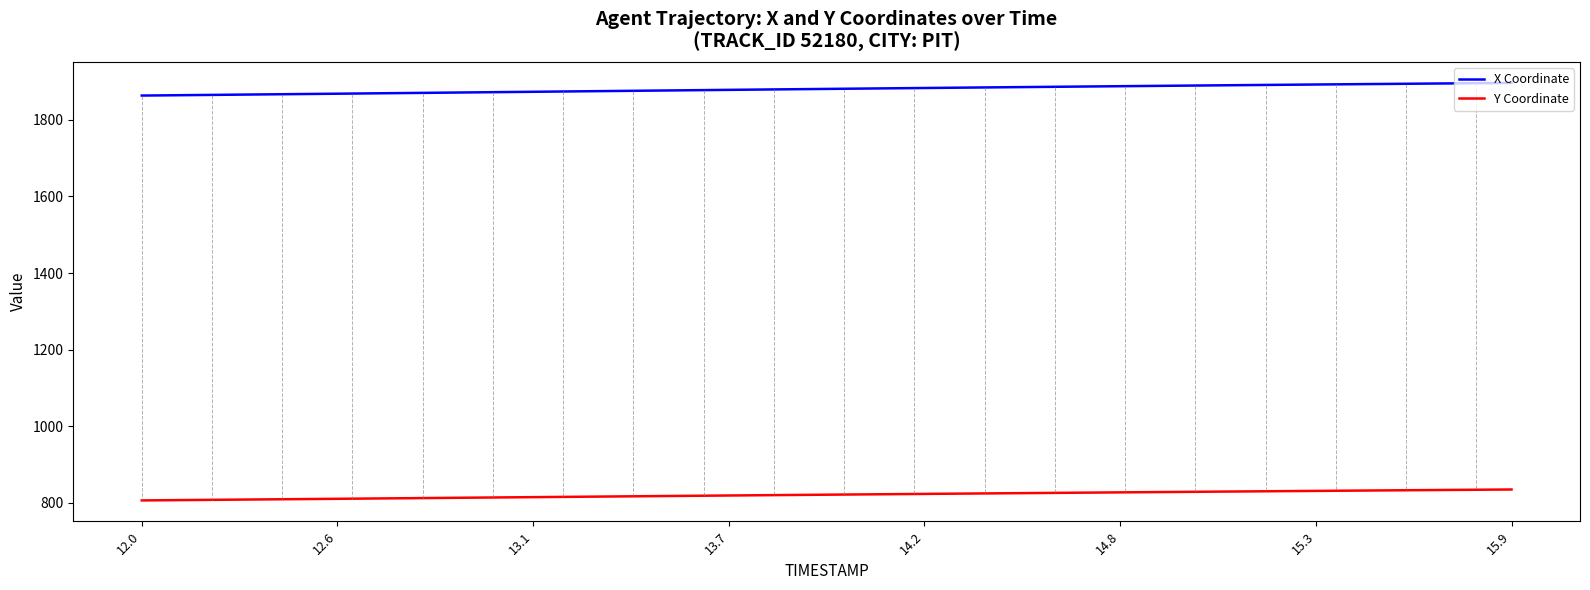

True or false: Y Coordinate and X Coordinate intersect in this chart.

False